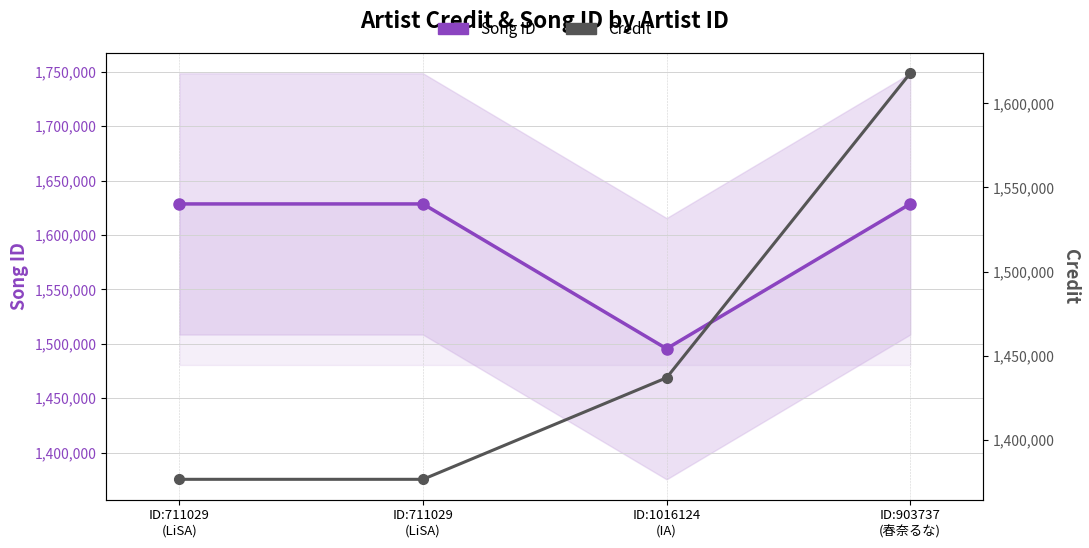

How many data points in Credit are less than 1436883?

2